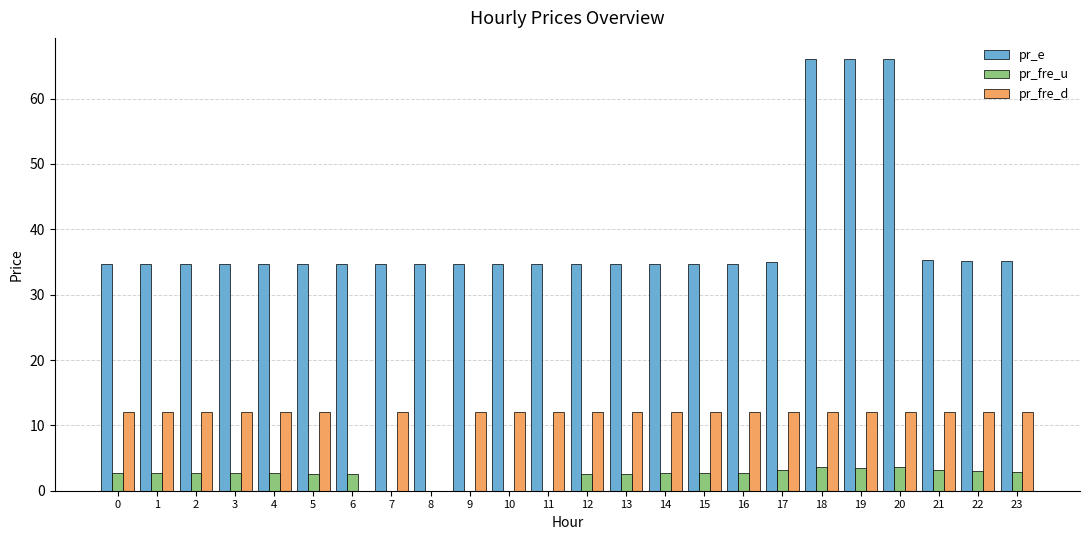

Which series has the largest total across all categories?

pr_e